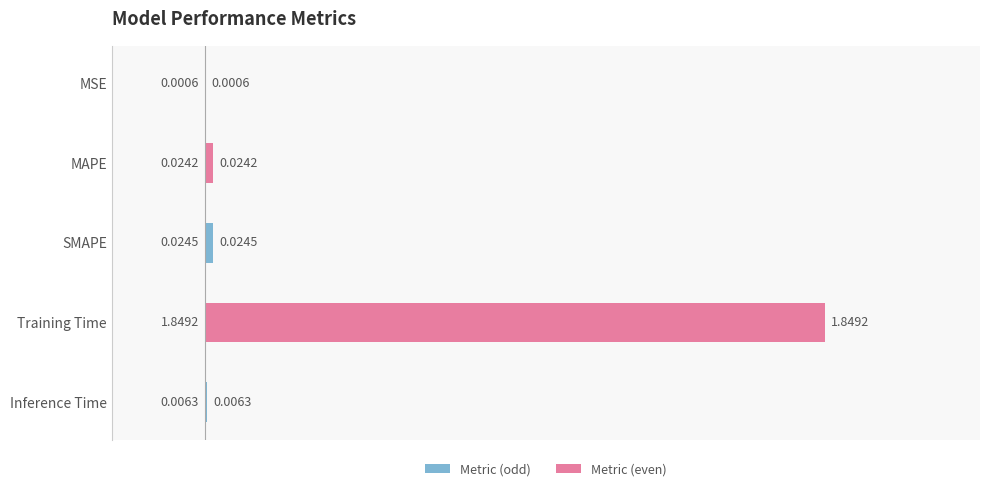

At which label is the value closest to 0?

MSE